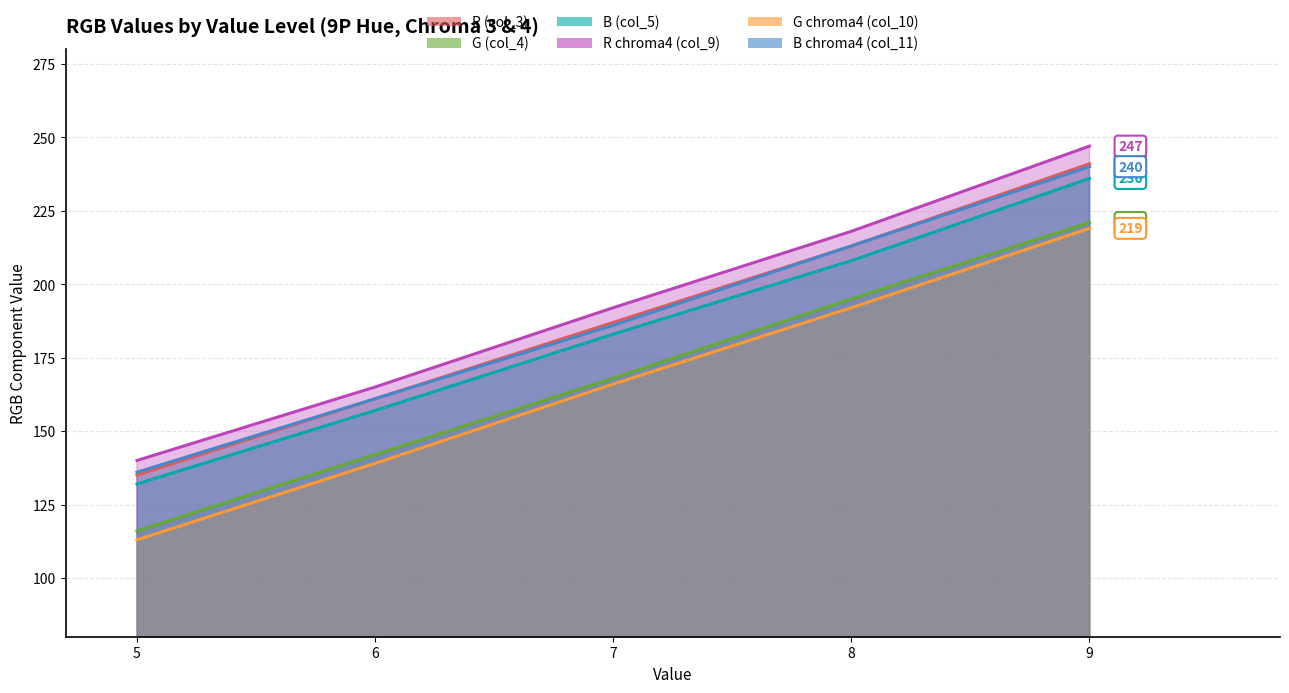

Does the chart display data point markers on the line(s)?

No